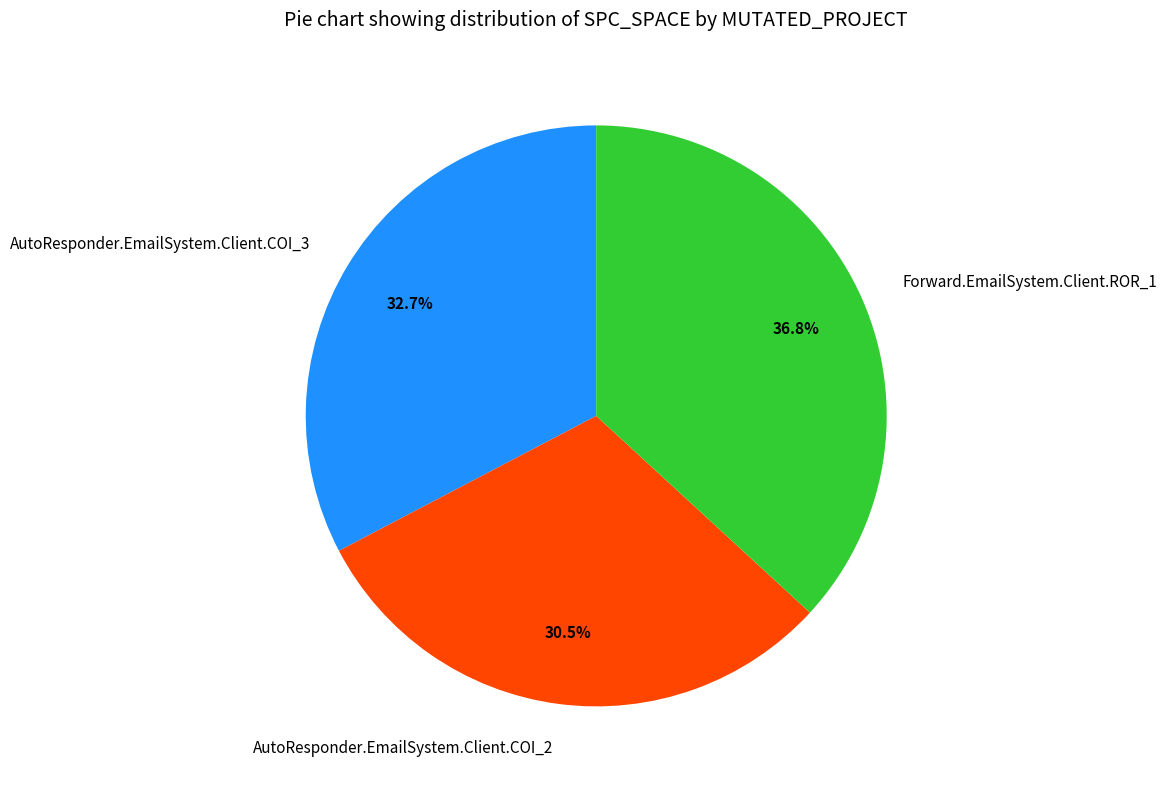

Between Forward.EmailSystem.Client.ROR_1 and AutoResponder.EmailSystem.Client.COI_2, which is larger?

Forward.EmailSystem.Client.ROR_1